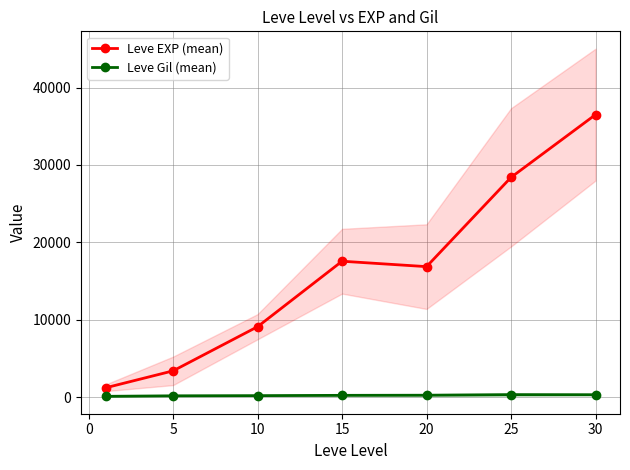

What is the value of the Leve EXP (mean) point at the 7th from the left?

36492.5